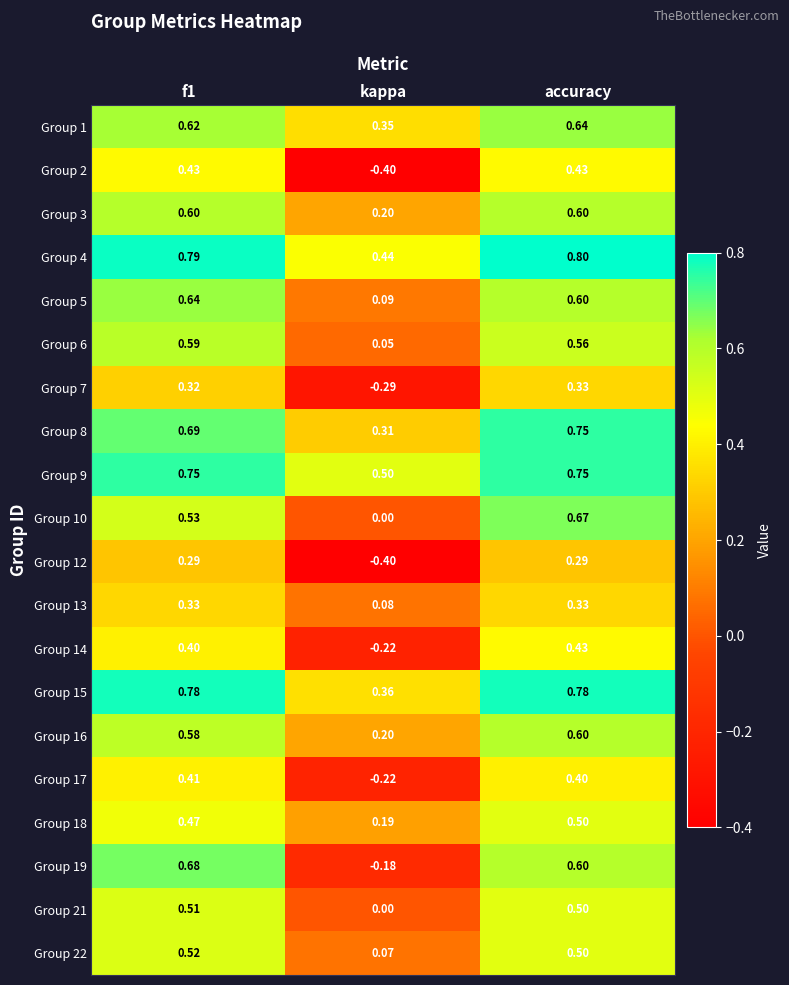

Which series has the widest spread of values?

Group 19